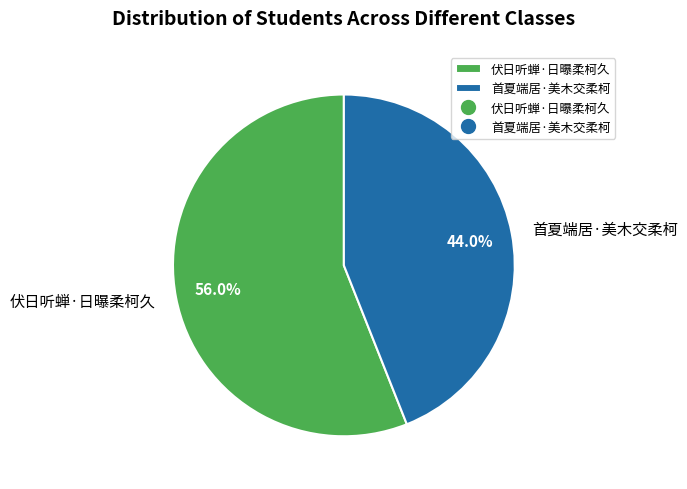

What is the total percentage of 首夏端居·美木交柔柯 and 伏日听蝉·日曝柔柯久?

100.0%